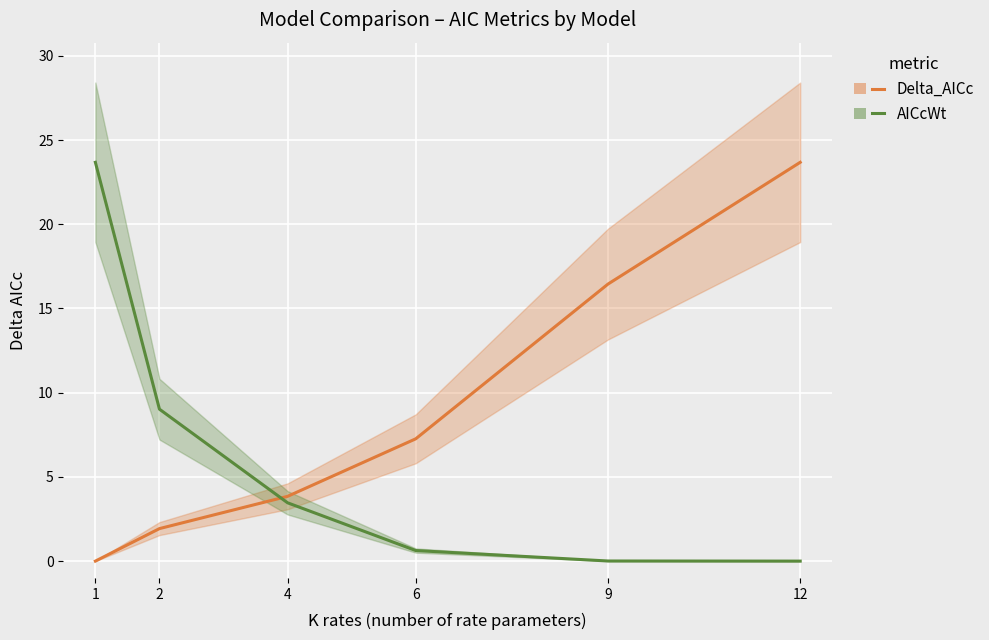

Reading right to left, what are all the values shown in this chart?

Delta_AICc: 12=23.7	9=16.4	6=7.3	4=3.8	2=1.9	1=0.0
AICcWt (scaled): 12=0.0	9=0.0	6=0.6	4=3.5	2=9.0	1=23.7